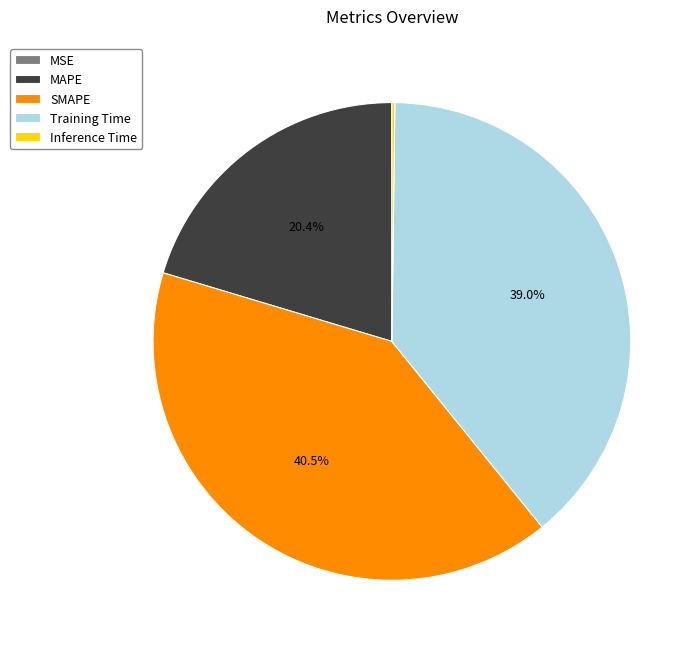

Does MAPE represent more than half of the total?

No